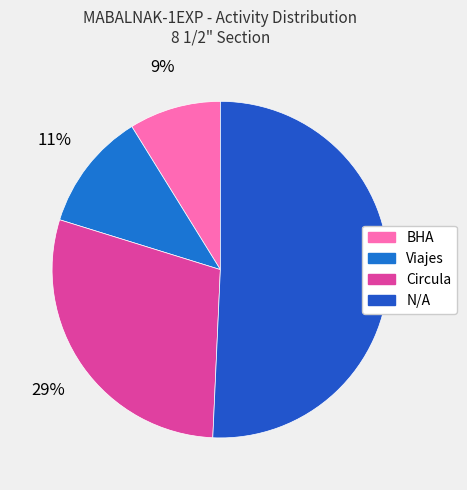

How many slices are in this pie chart?

4